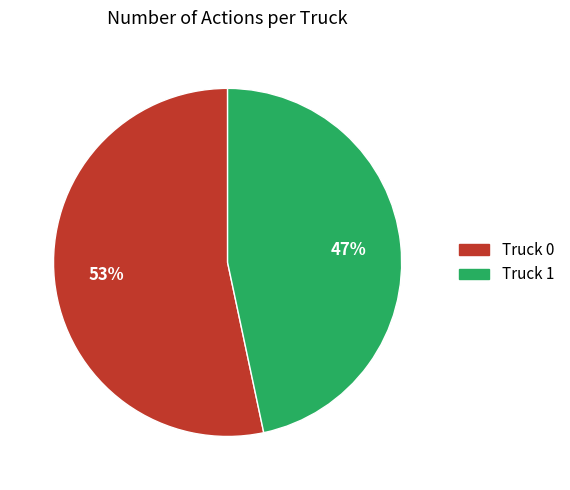

To the nearest percent, what is the combined percentage of Truck 1 and Truck 0?

100%